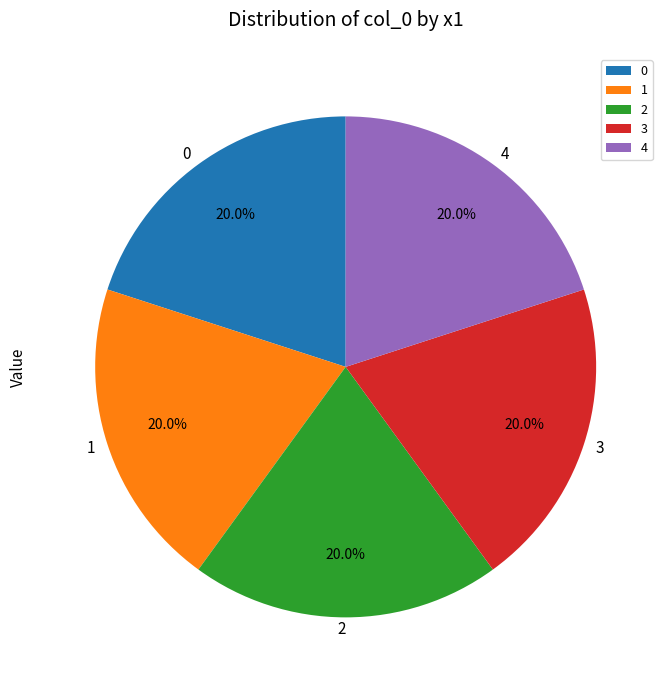

Is there a majority slice in this chart?

No